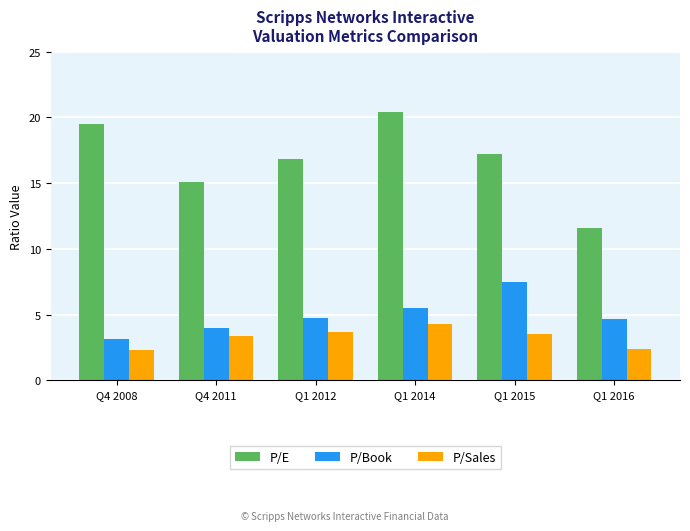

What is the difference between the highest and lowest values at Q4 2008?

17.2